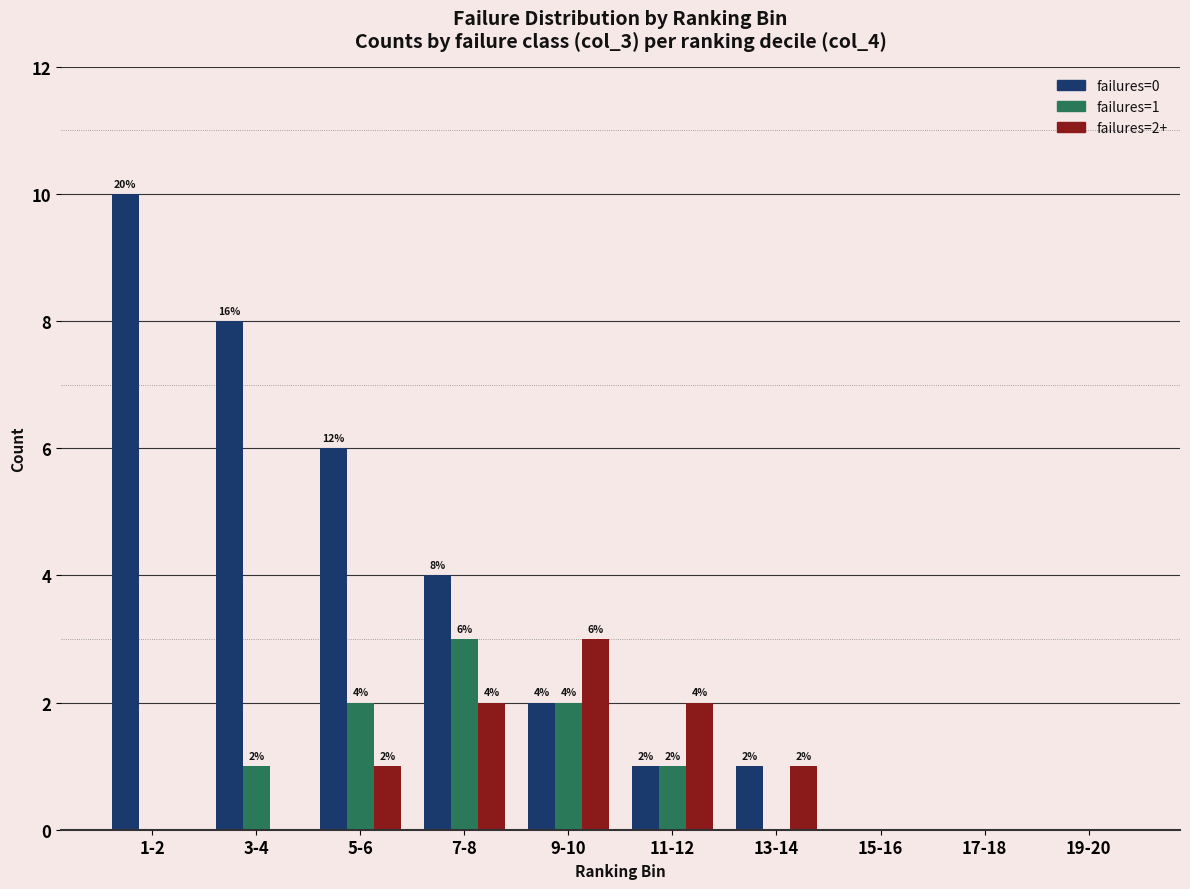

Which series has the largest total across all categories?

failures=0